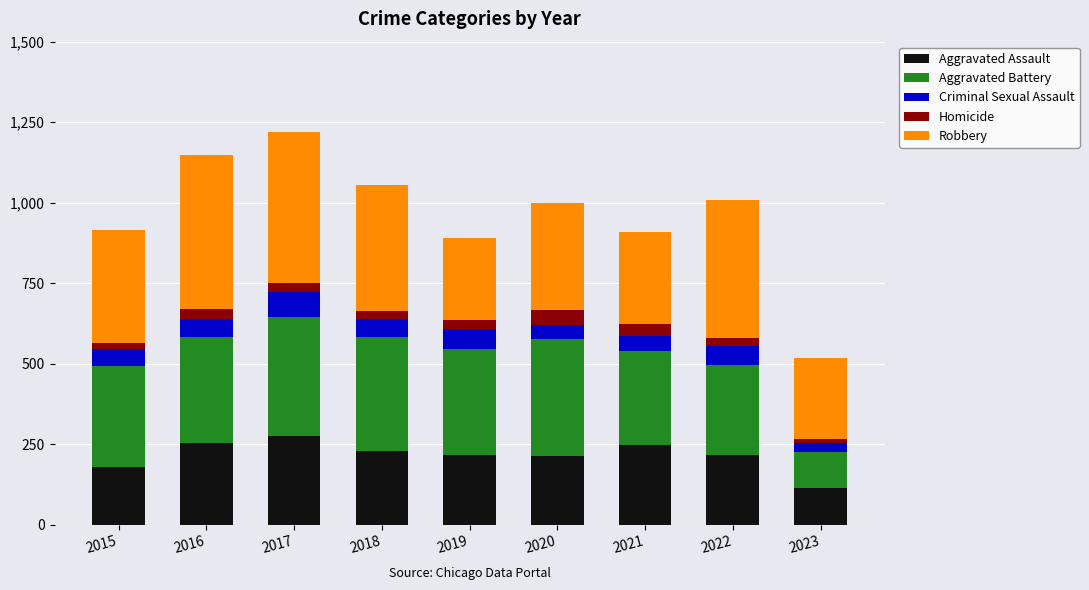

What is the highest value of the Aggravated Assault series?

275